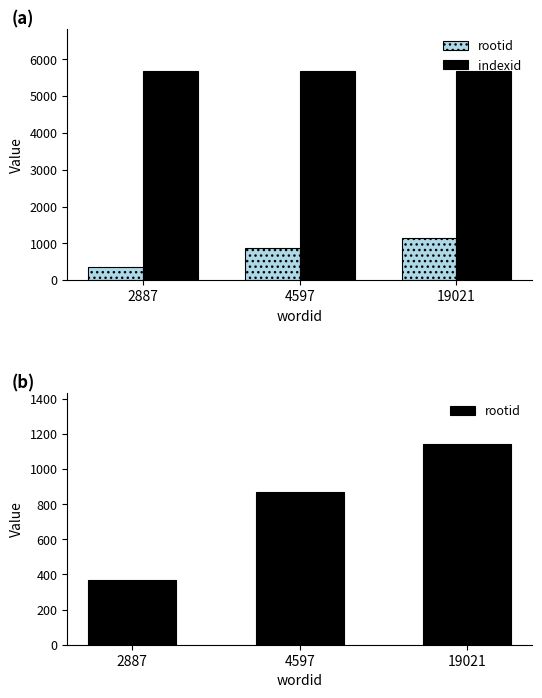

What is the difference between the highest and lowest values at 19021?

4548